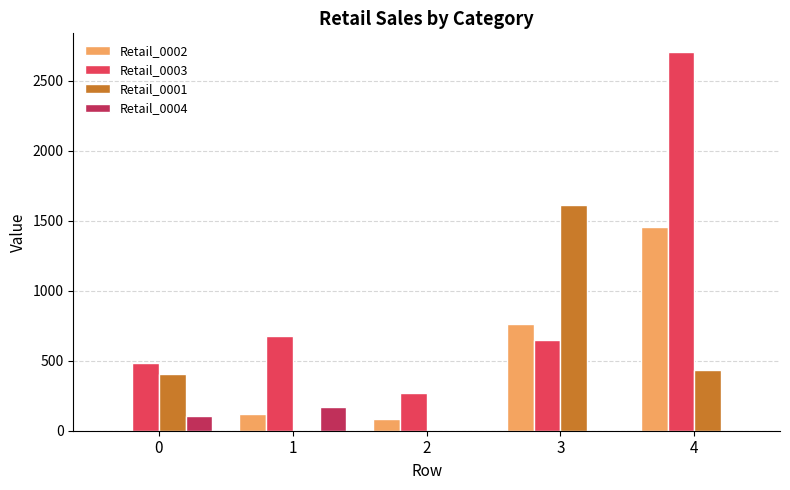

What is the total value across all series at 3?

3022.7